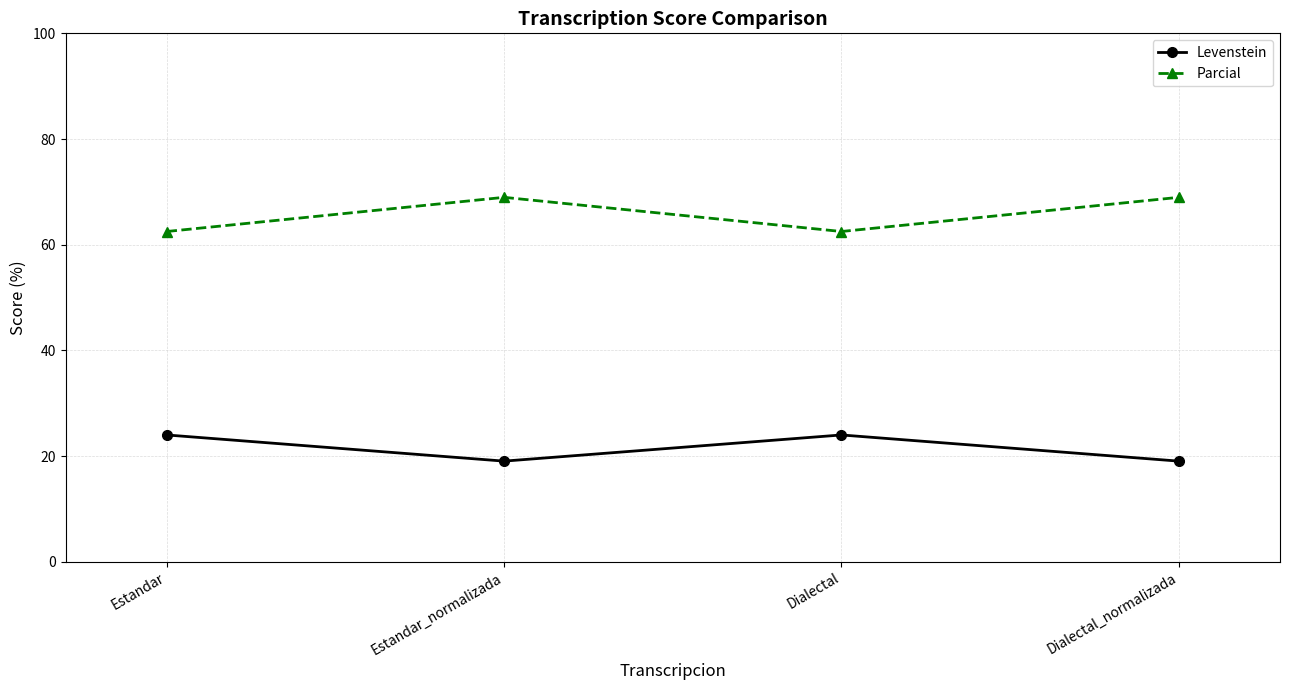

Count the number of data series in this chart.

2